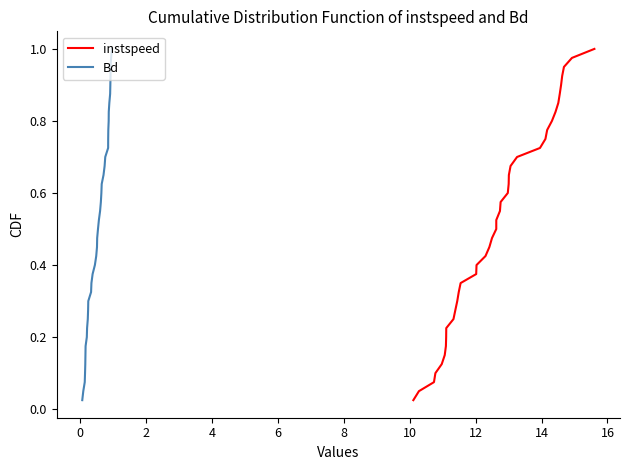

What is the average value of the Bd series?

0.5